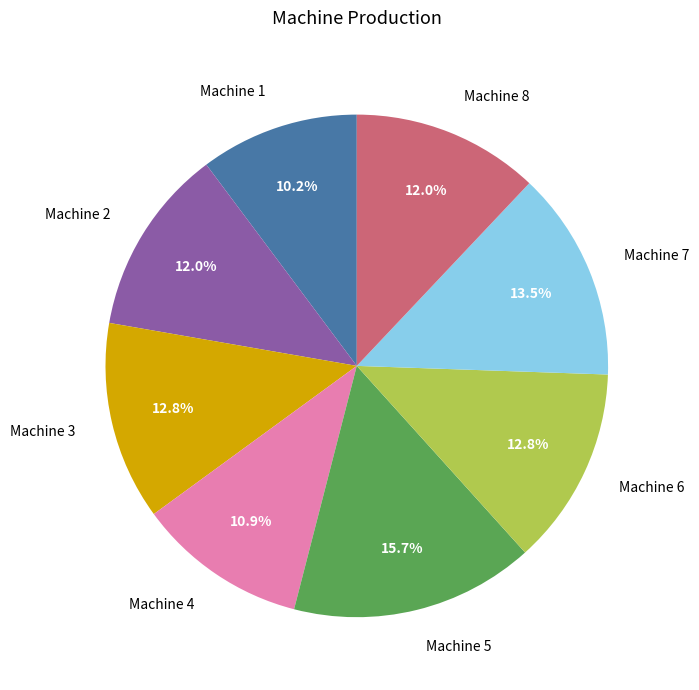

Approximately how many times larger is the value at Machine 3 compared to Machine 8?

1.1